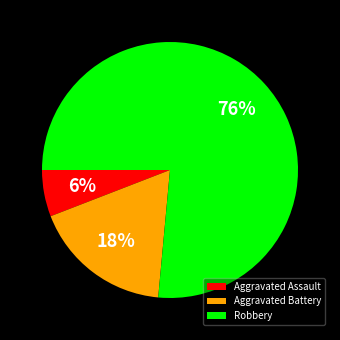

Count the number of slices in the pie.

3